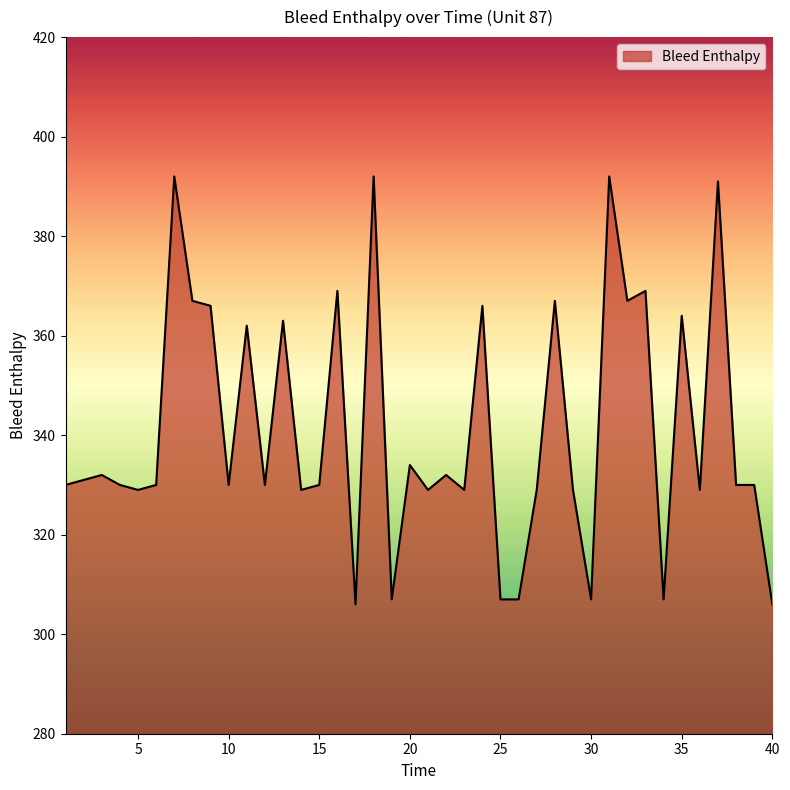

What is the maximum value shown in the chart?

392